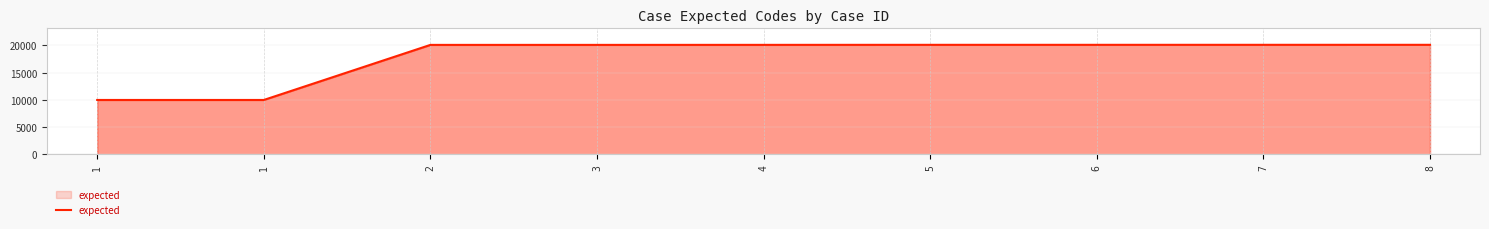

What is the value of the 4th point from the left?

20104